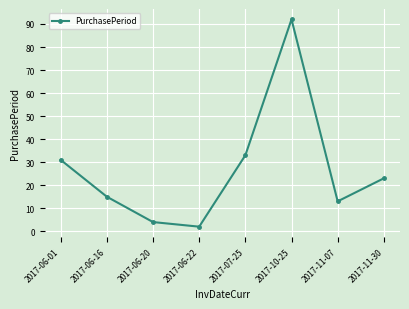

What is the sum of the values at 2017-06-01 and 2017-10-25?

123